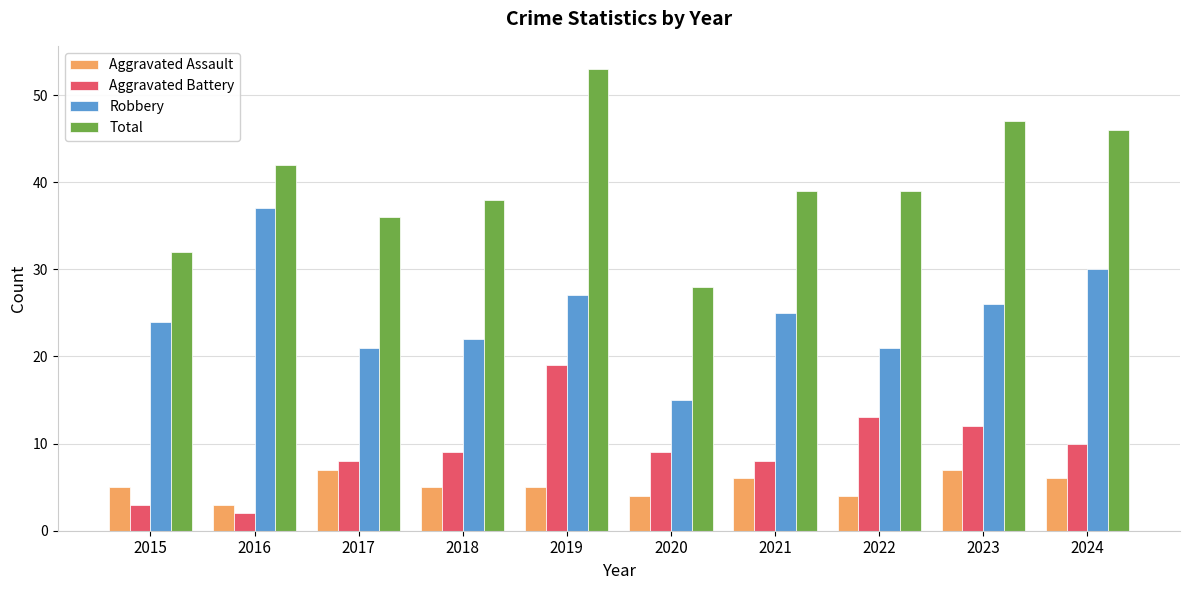

Reading left to right, list all the values displayed in this chart.

Aggravated Assault: 2015=5	2016=3	2017=7	2018=5	2019=5	2020=4	2021=6	2022=4	2023=7	2024=6
Aggravated Battery: 2015=3	2016=2	2017=8	2018=9	2019=19	2020=9	2021=8	2022=13	2023=12	2024=10
Robbery: 2015=24	2016=37	2017=21	2018=22	2019=27	2020=15	2021=25	2022=21	2023=26	2024=30
Total: 2015=32	2016=42	2017=36	2018=38	2019=53	2020=28	2021=39	2022=39	2023=47	2024=46